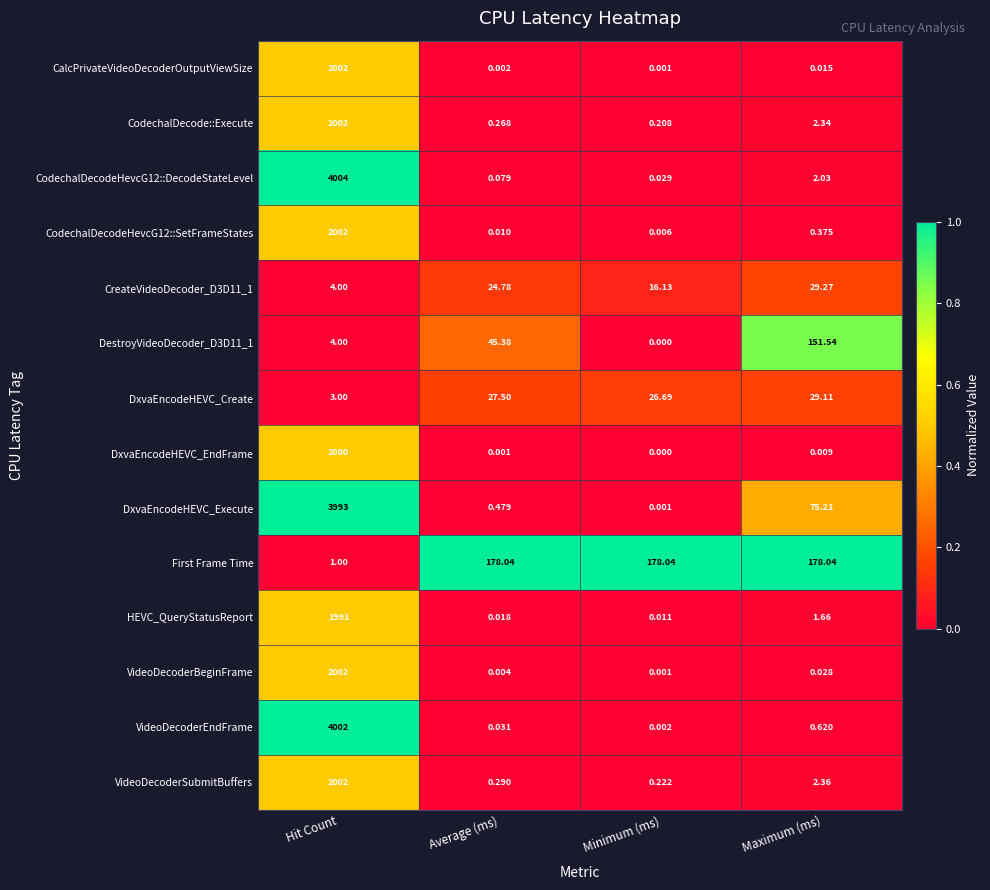

Is the value of CodechalDecodeHevcG12::SetFrameStates at Minimum (ms) greater than the value of First Frame Time at Hit Count?

No